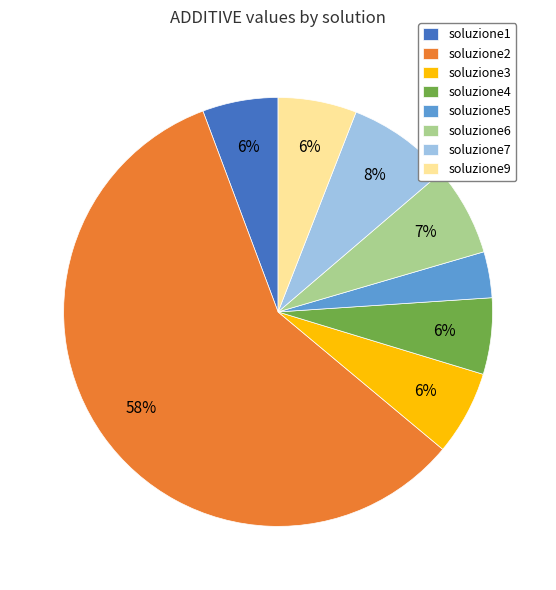

Which slice is the largest?

soluzione2